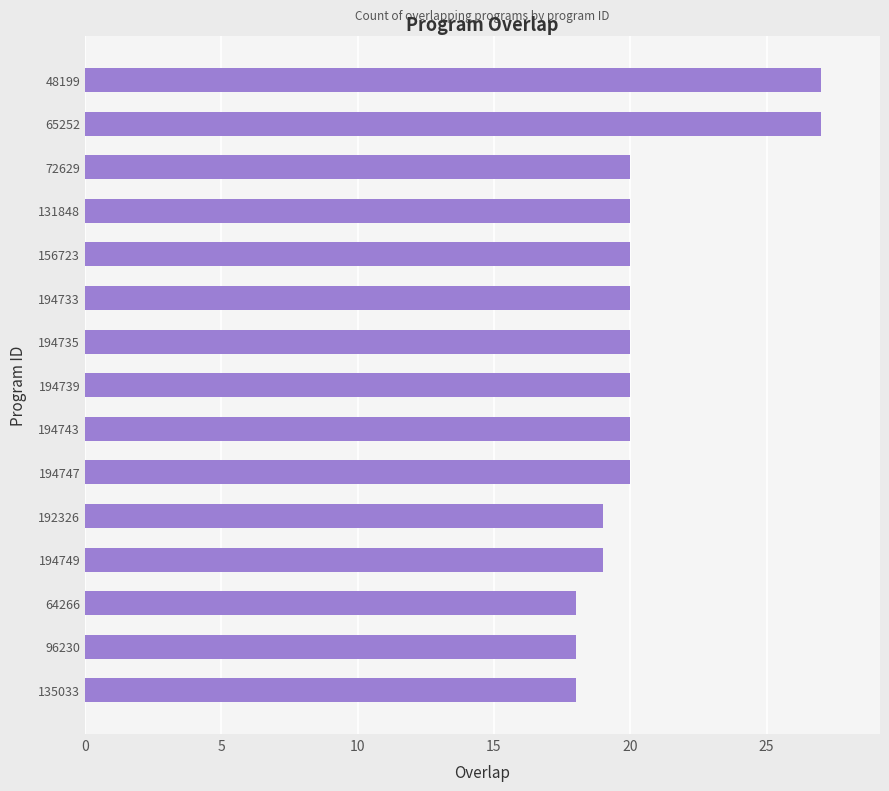

What is the label of the 9th bar from the top?

194743